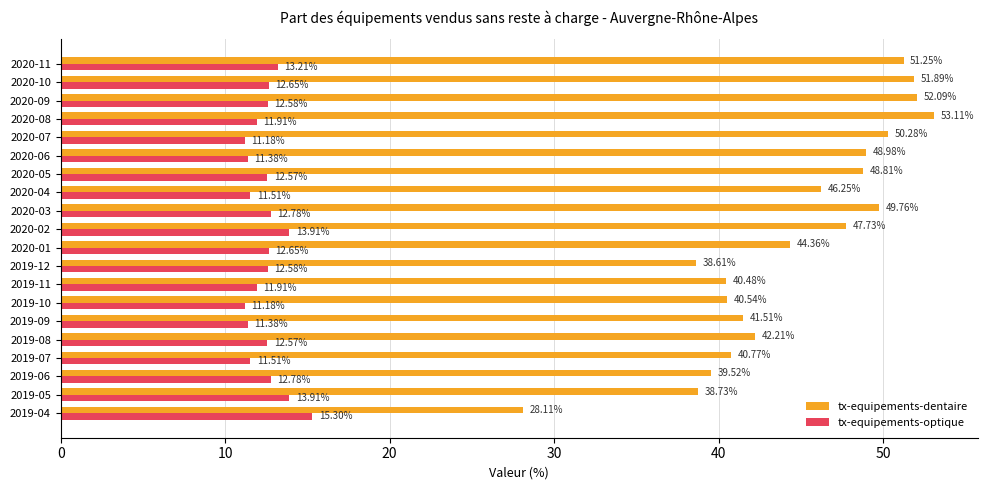

How many data points in tx-equipements-dentaire are less than 46?

10